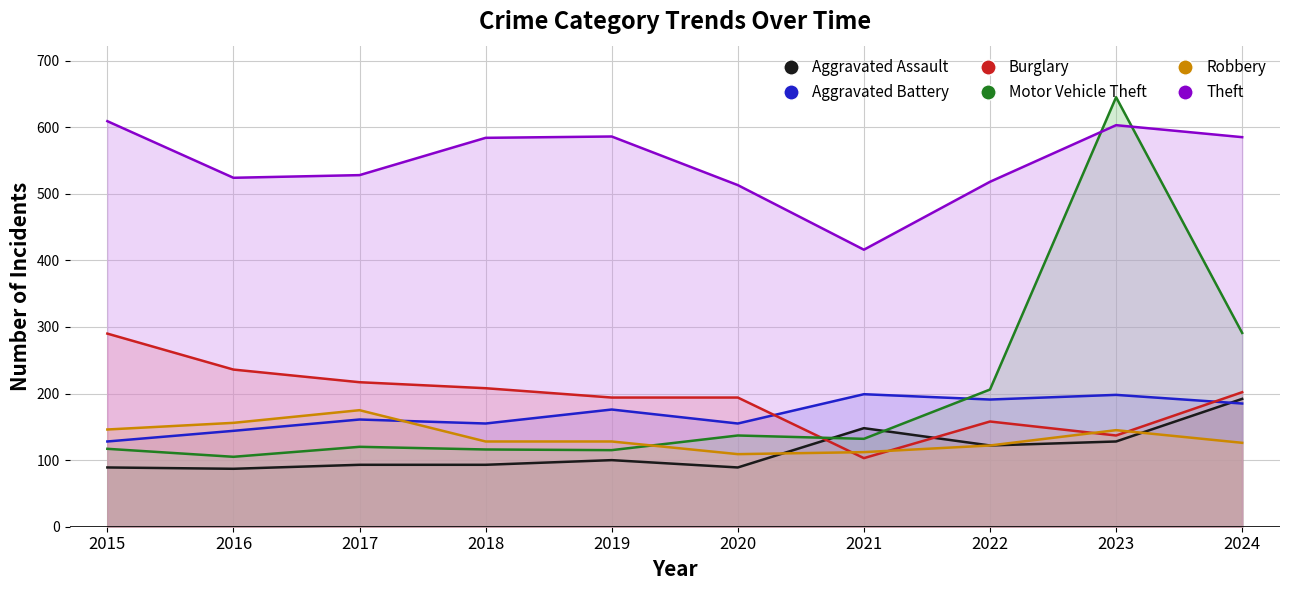

What is the difference between the Aggravated Battery values at 2023 and 2016?

54